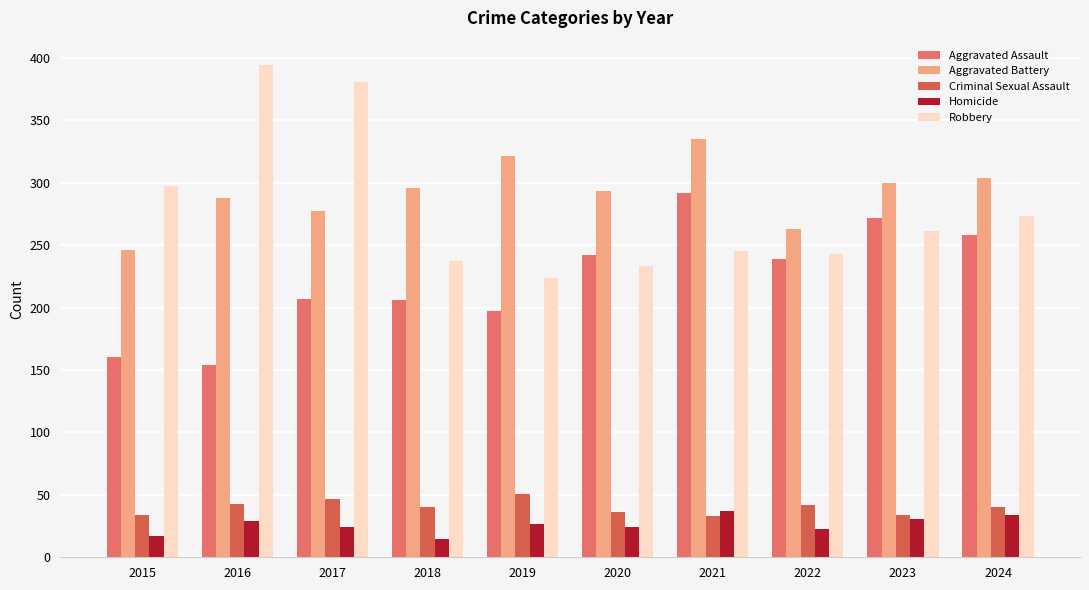

What value does the Criminal Sexual Assault series have at 2020, to the nearest 10?

40